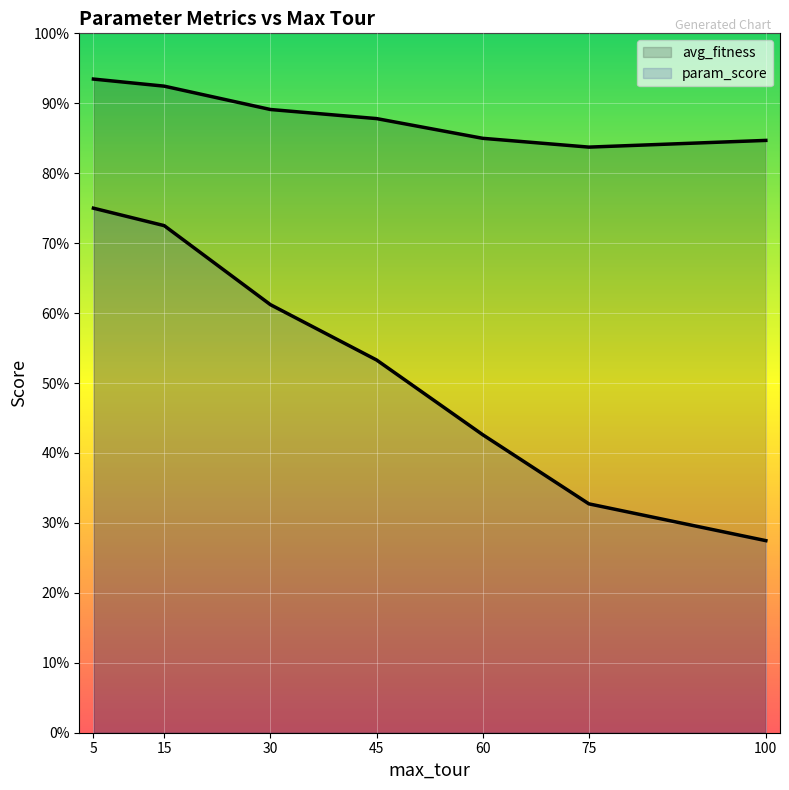

At 15, list the series in order from largest to smallest.

avg_fitness, param_score